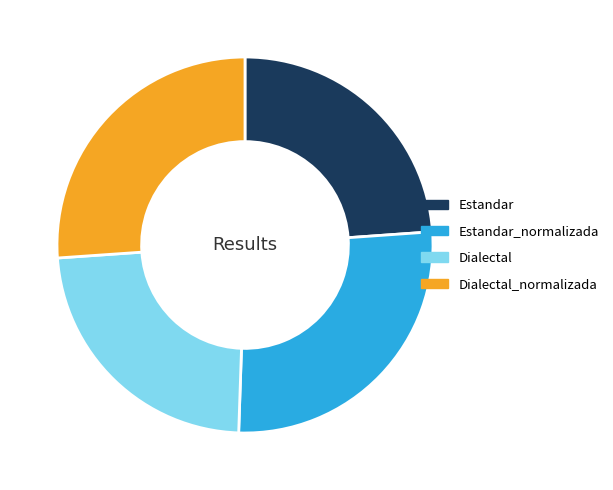

Rank the categories by value from highest to lowest.

Estandar_normalizada, Dialectal_normalizada, Estandar, Dialectal